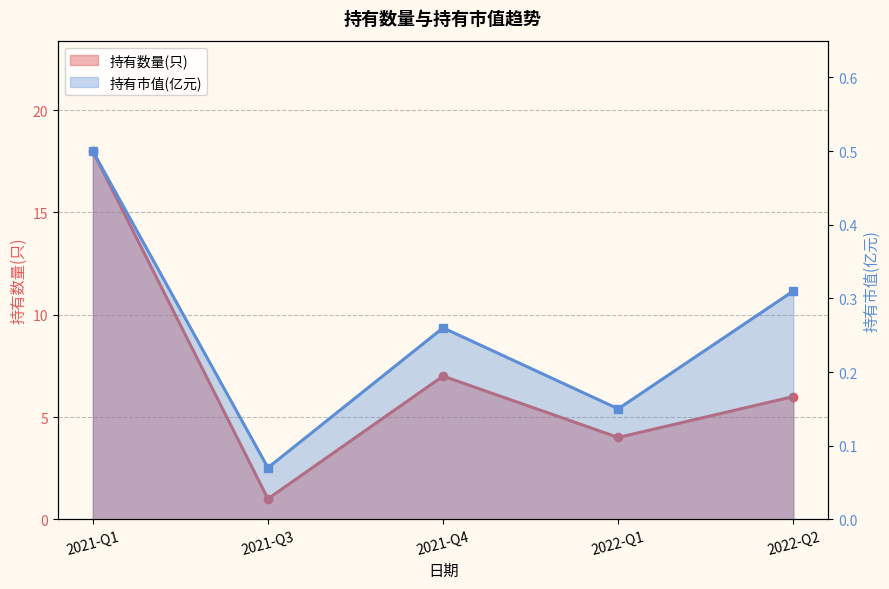

Is it true that 持有数量(只) equals 6.0 at 2022-Q2?

True